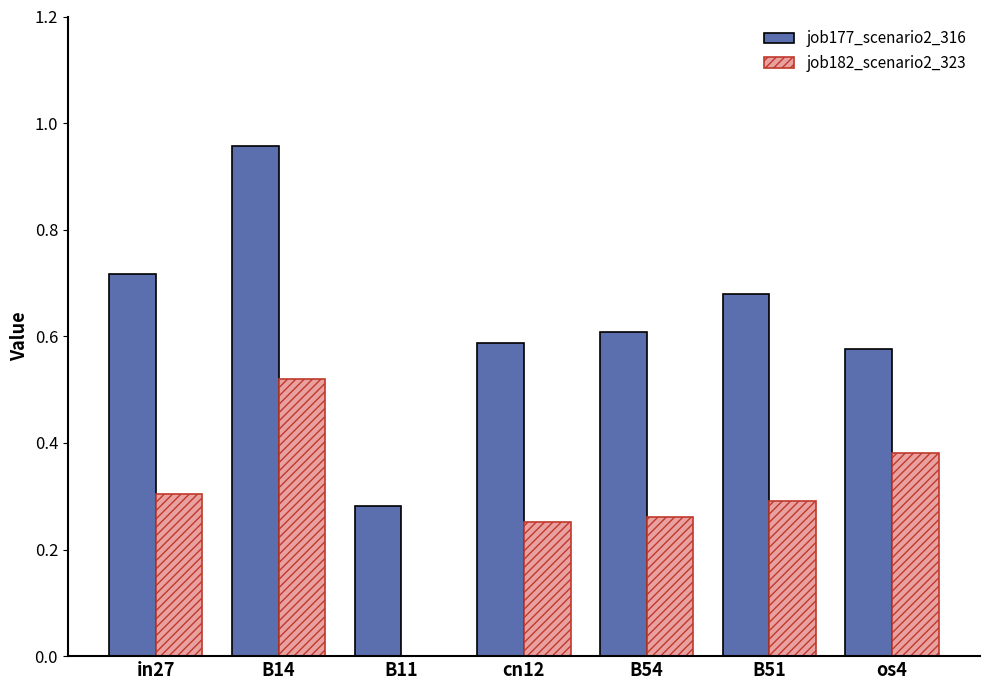

Which series changed the most between B14 and os4?

job177_scenario2_316